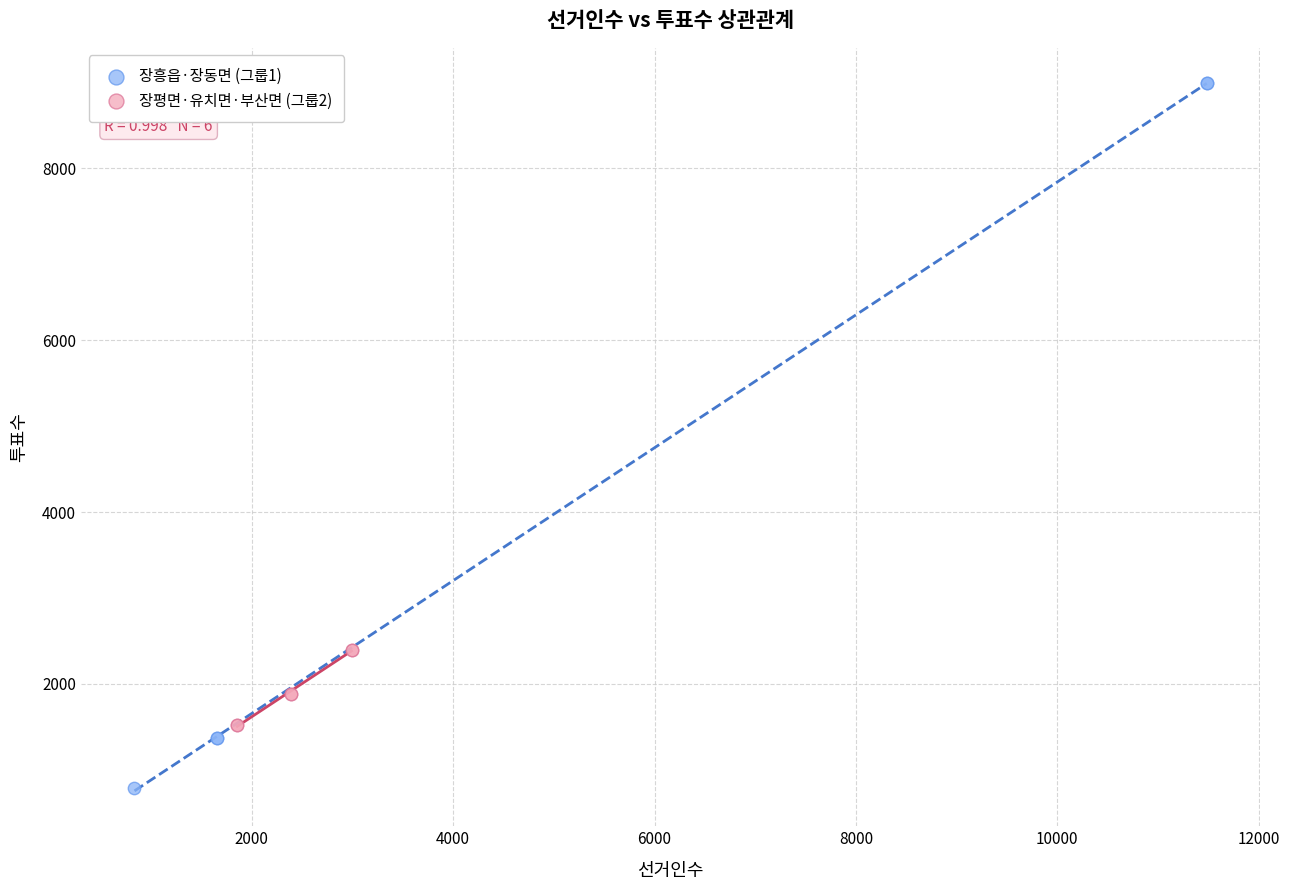

Which series reaches the maximum Y coordinate?

장흥읍·장동면 (그룹1)